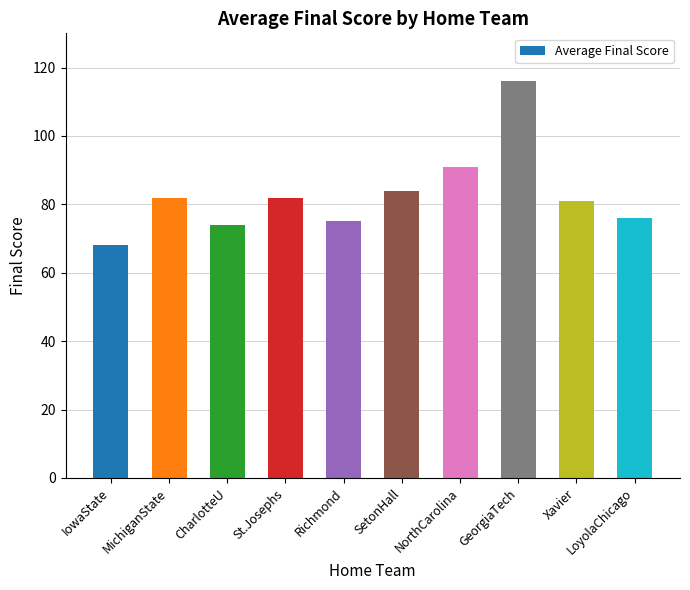

Reading left to right, list all the values displayed in this chart.

IowaState=68	MichiganState=82	CharlotteU=74	St.Josephs=82	Richmond=75	SetonHall=84	NorthCarolina=91	GeorgiaTech=116	Xavier=81	LoyolaChicago=76